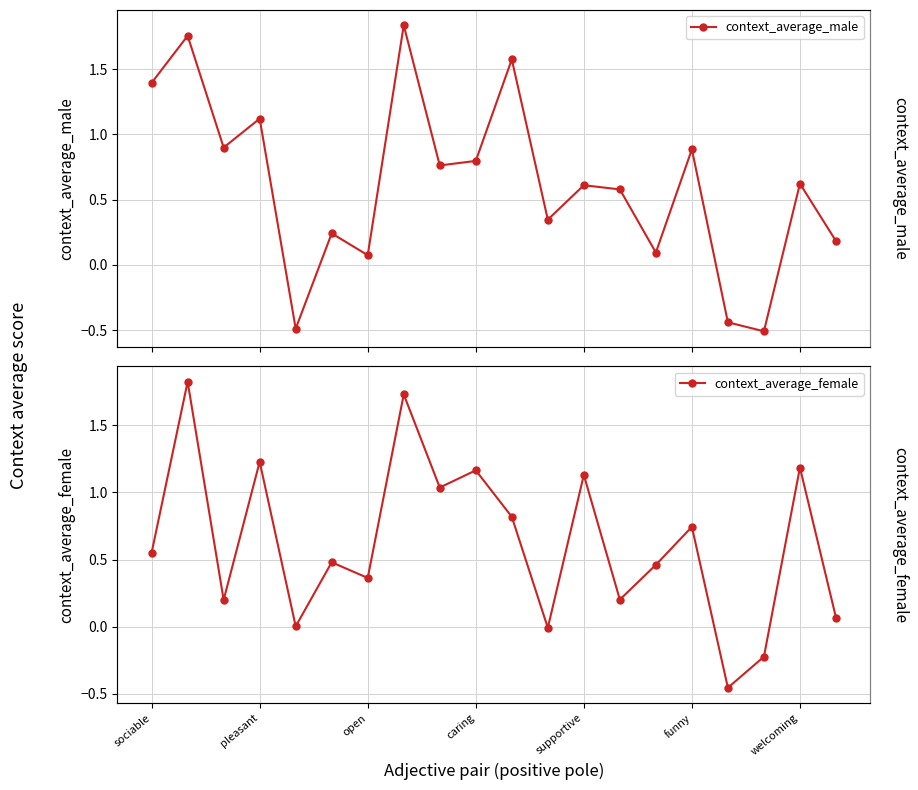

Is the value of context_average_female at 7 greater than the value of context_average_male at 10?

Yes